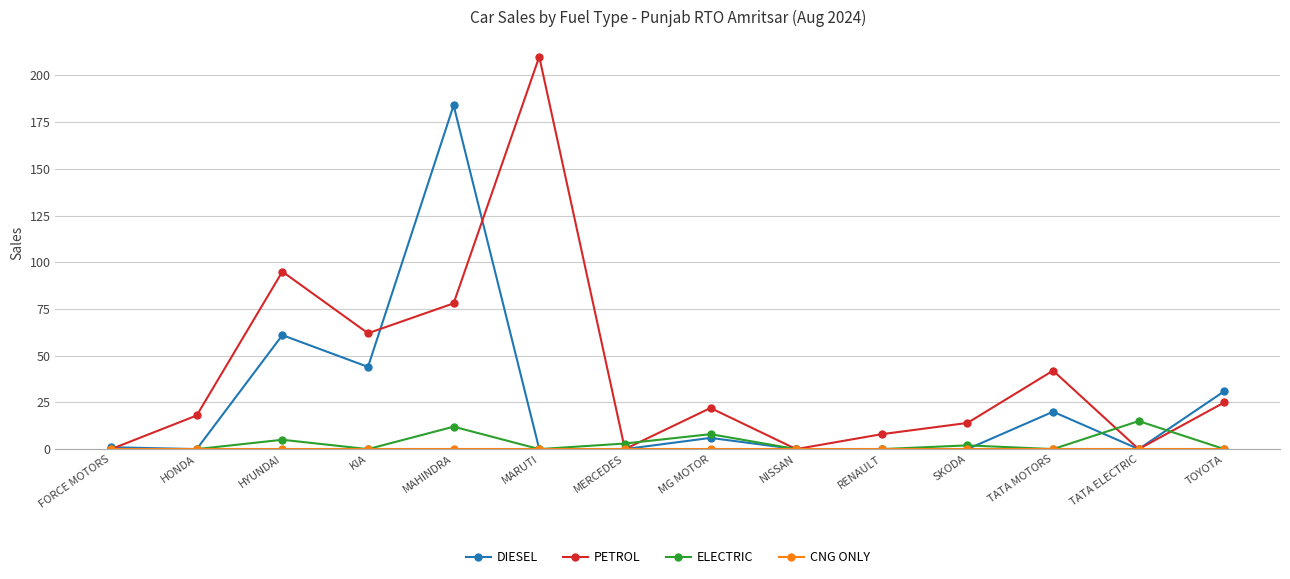

What is the maximum value for PETROL?

210